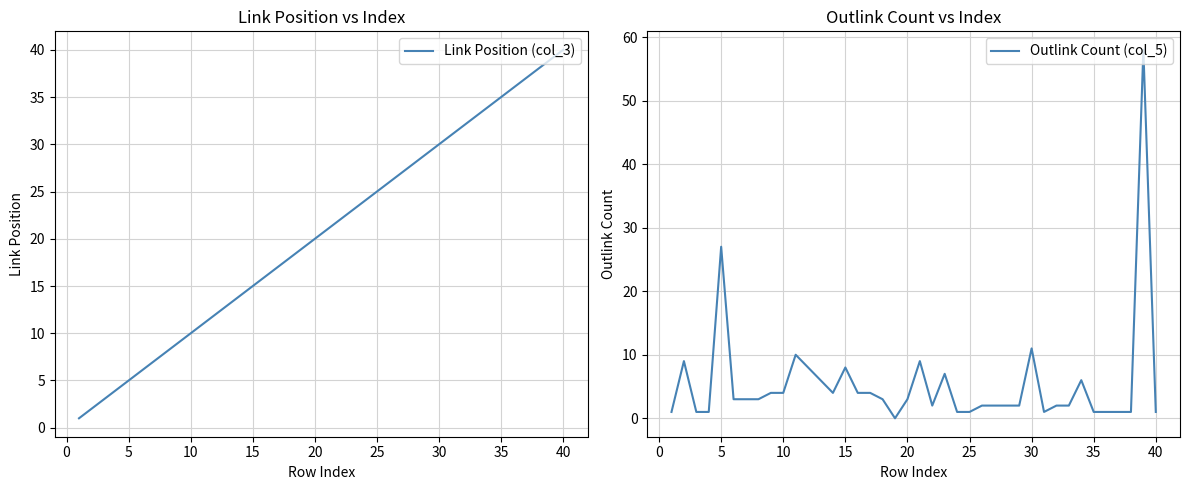

True or false: Outlink Count (col_5) has a value of 13 at 5.

False